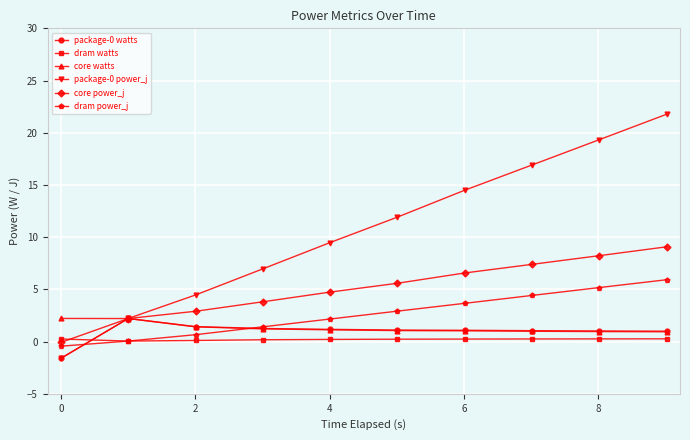

What are all the series names shown in the legend?

package-0 watts, dram watts, core watts, package-0 power_j, core power_j, dram power_j